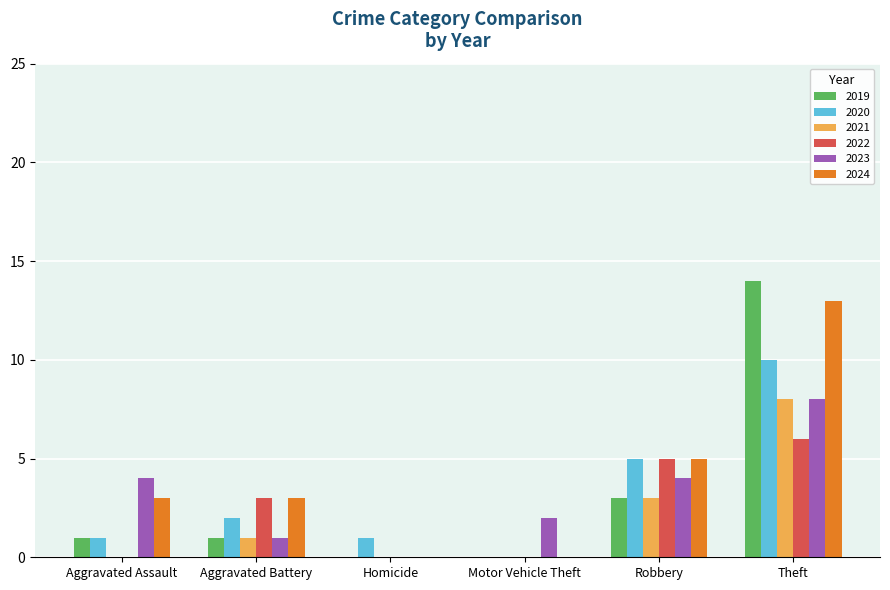

How many distinct data groups are displayed?

6